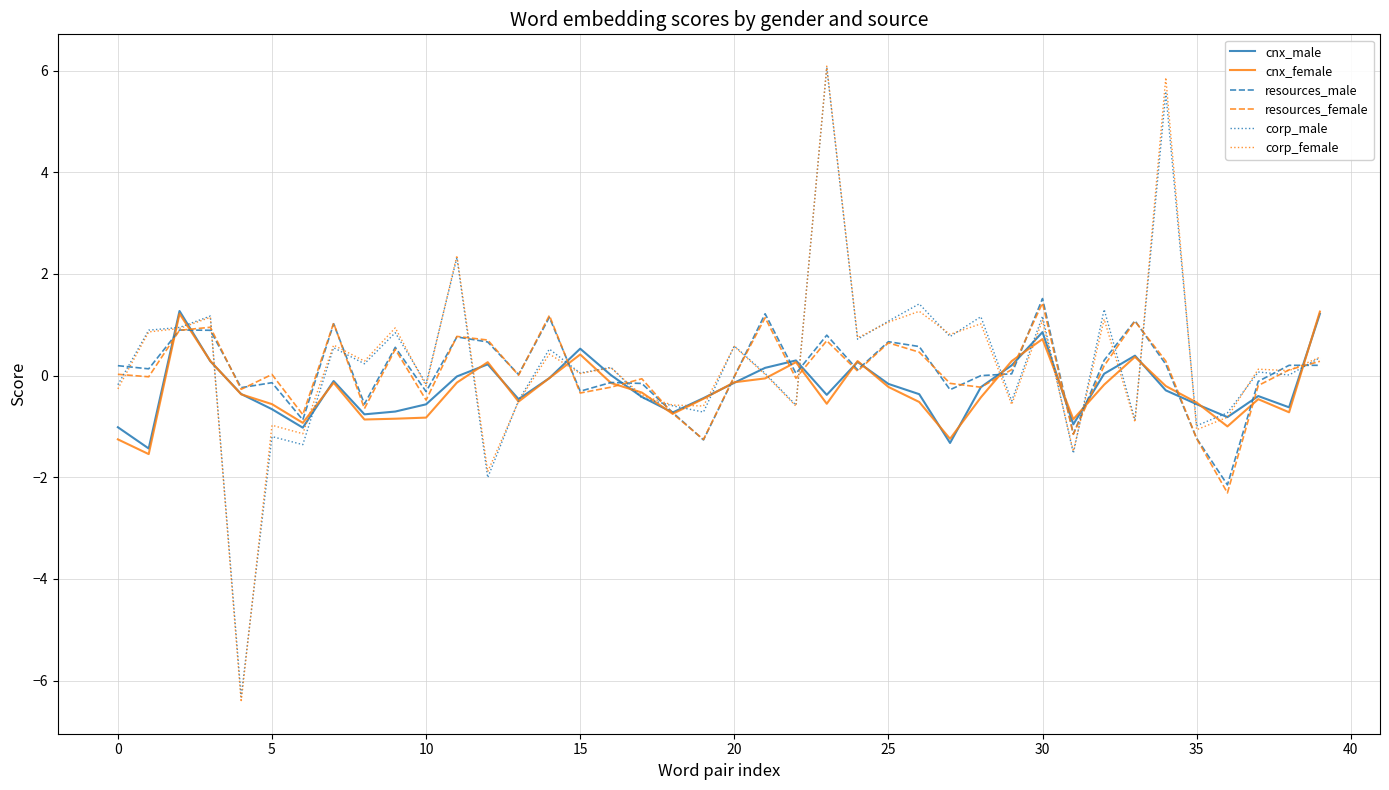

What are all the series names shown in the legend?

cnx_male, cnx_female, resources_male, resources_female, corp_male, corp_female